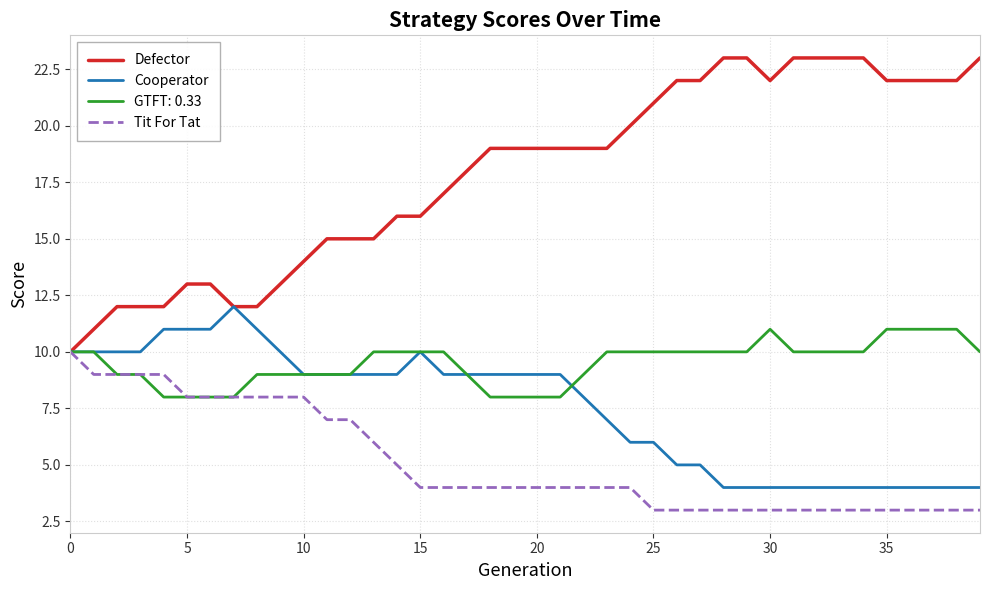

Is this an area chart (filled region under the line)?

No